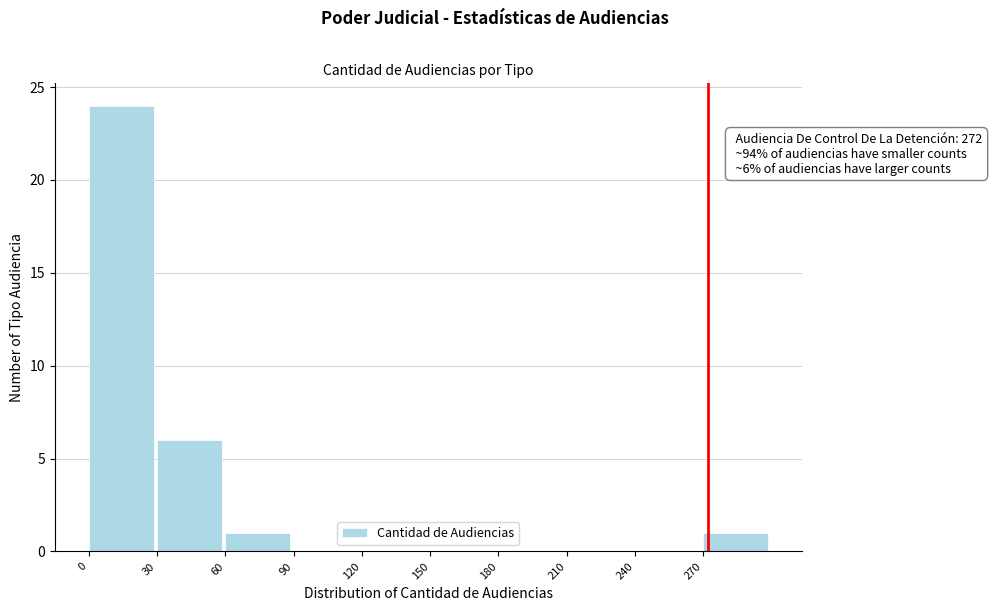

Which range on the x-axis has the tallest bar?

0 to 30